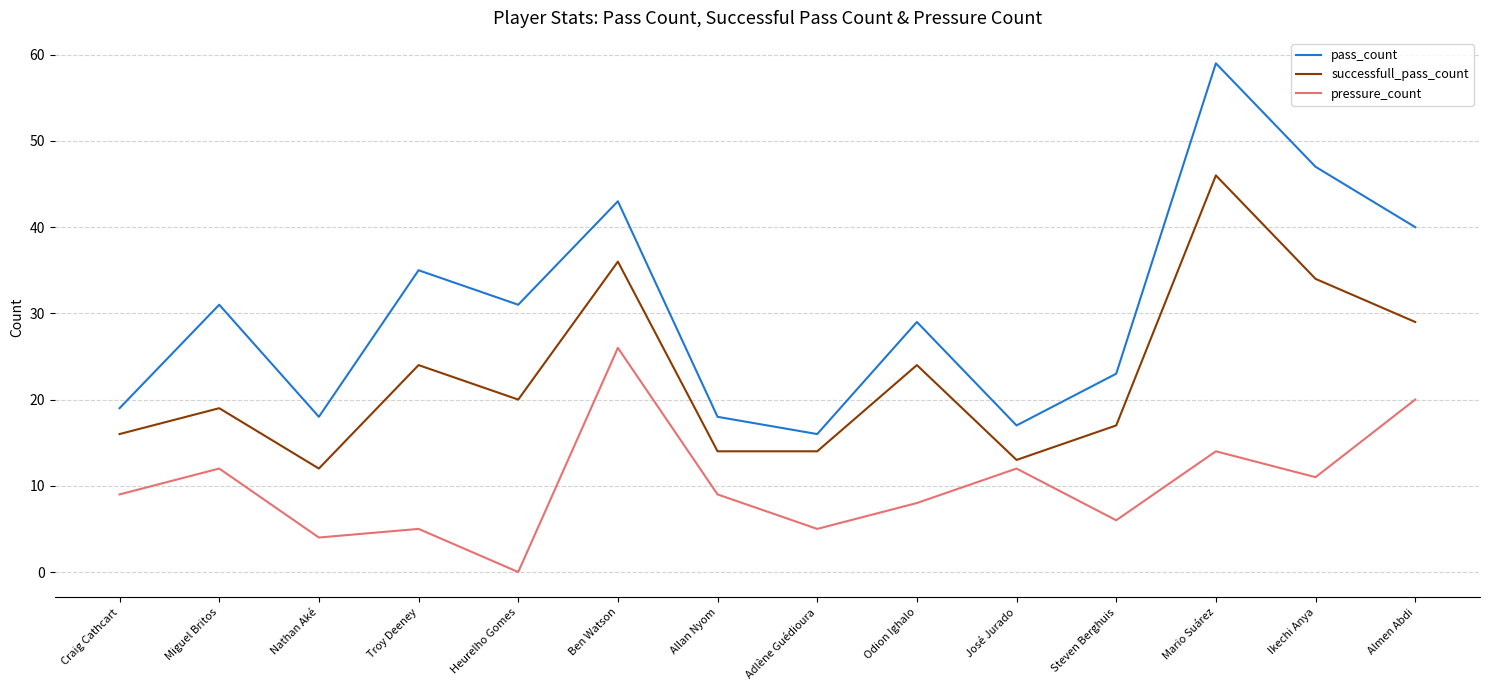

At which label does successfull_pass_count first exceed 20?

Troy Deeney